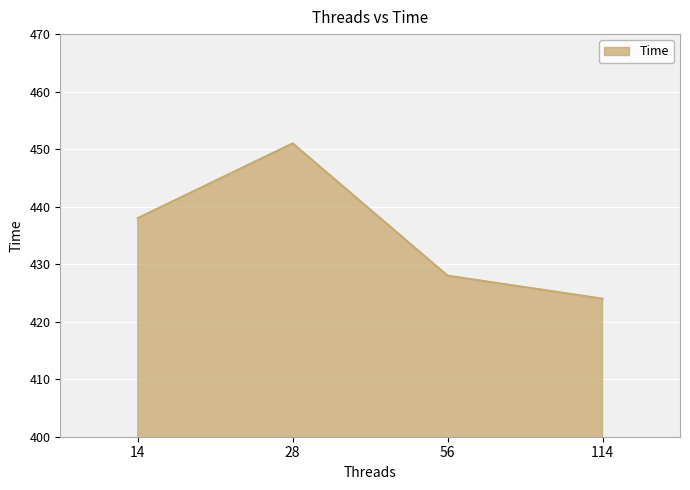

What is the difference between the values at 56 and 14?

10